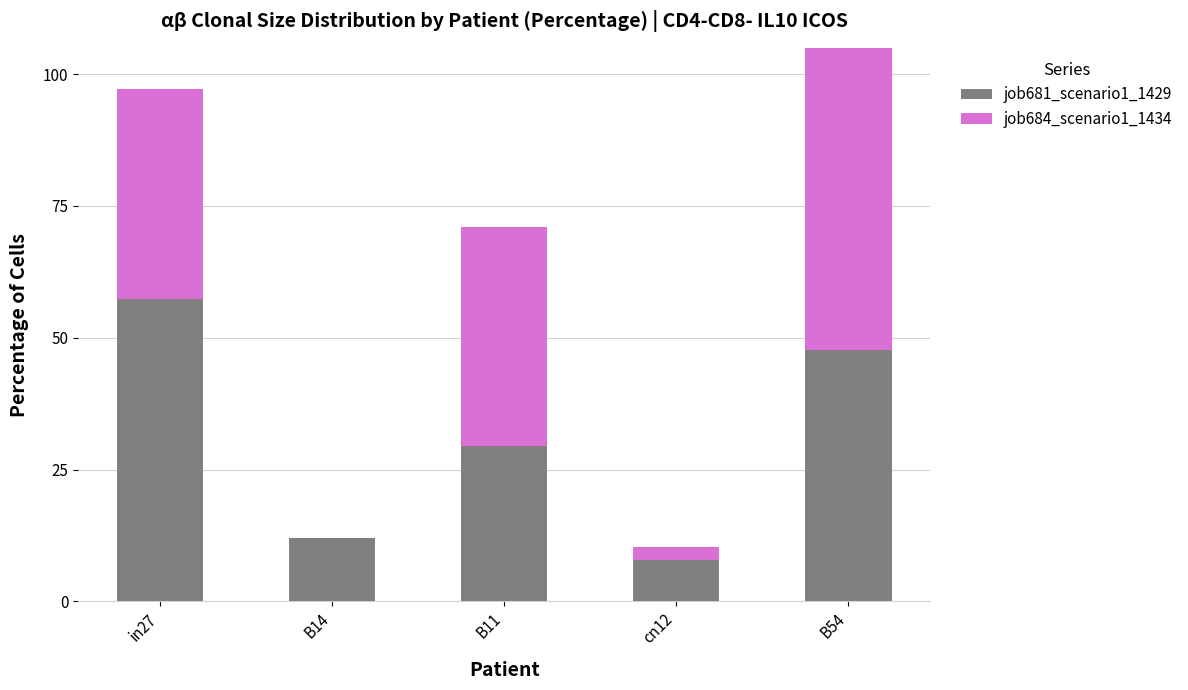

Rank the series by their maximum value, from lowest to highest.

job681_scenario1_1429, job684_scenario1_1434